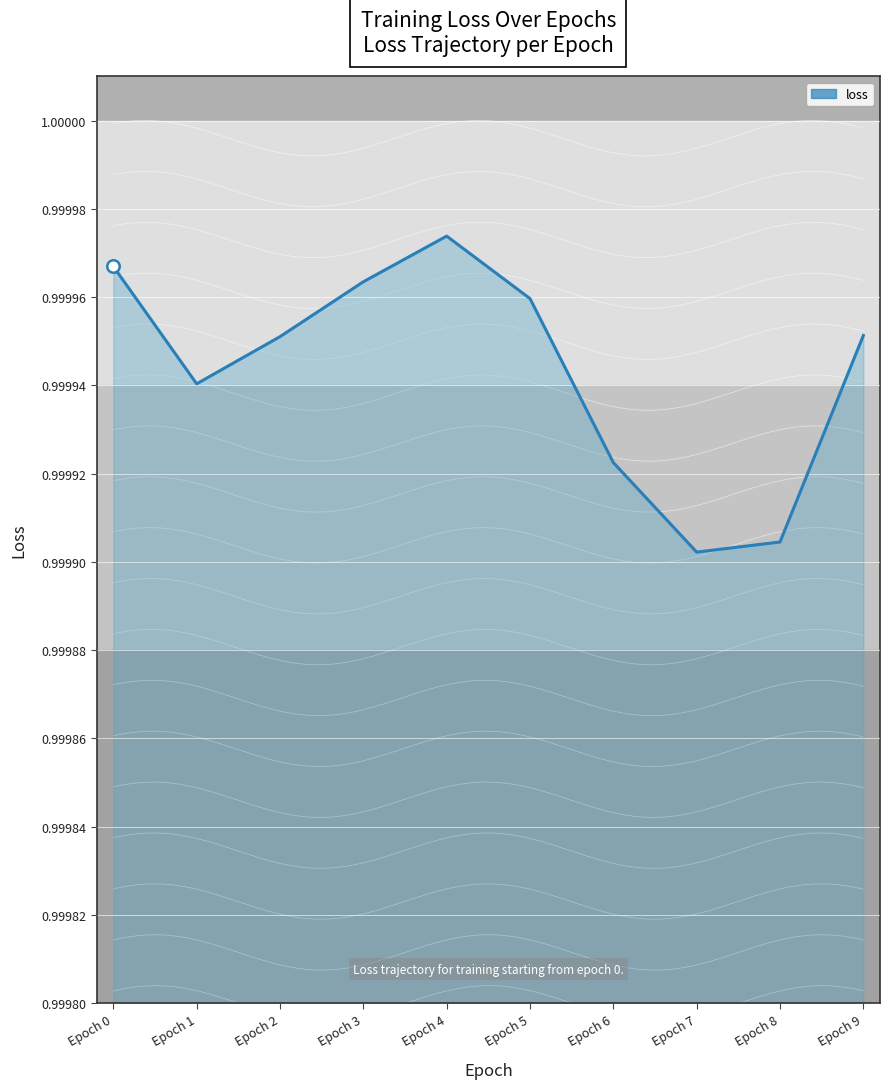

True or false: the data shows 1.0 at Epoch 0.

True